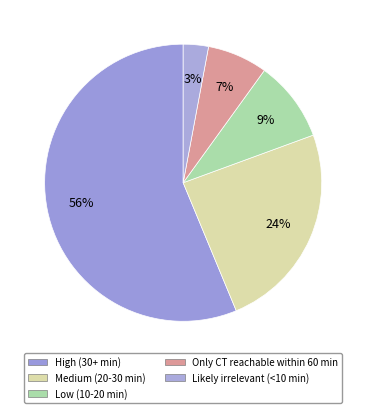

Between Medium (20-30 min) and Likely irrelevant (<10 min), which is larger?

Medium (20-30 min)